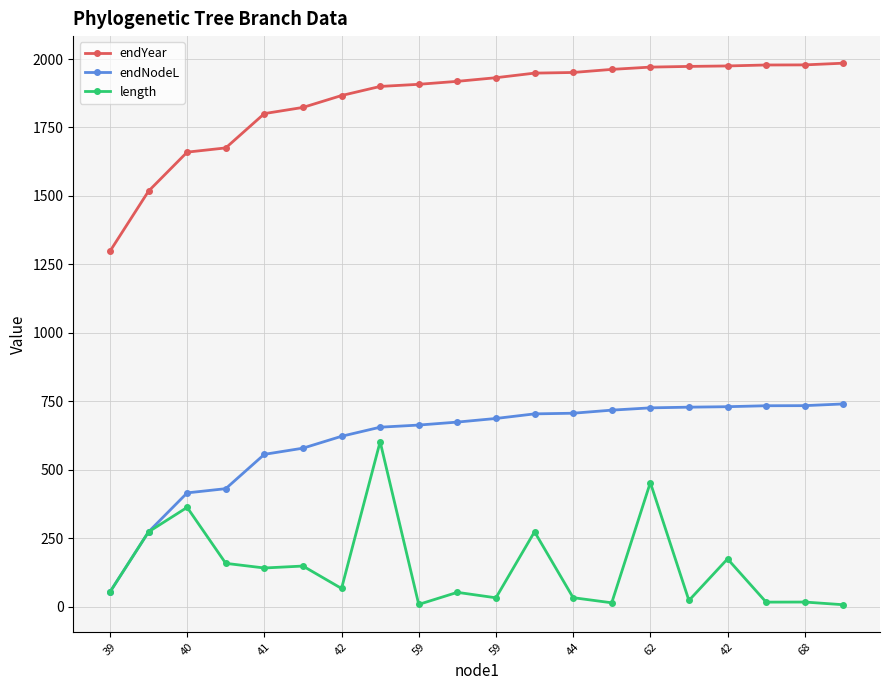

Count the number of data series in this chart.

3